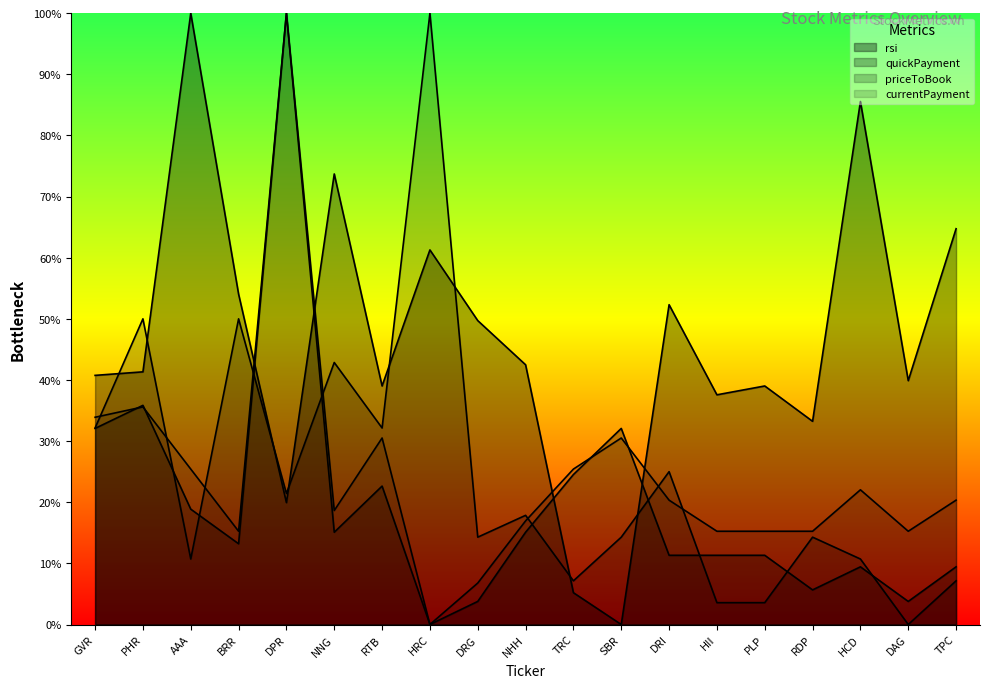

What position from the right is HCD?

3